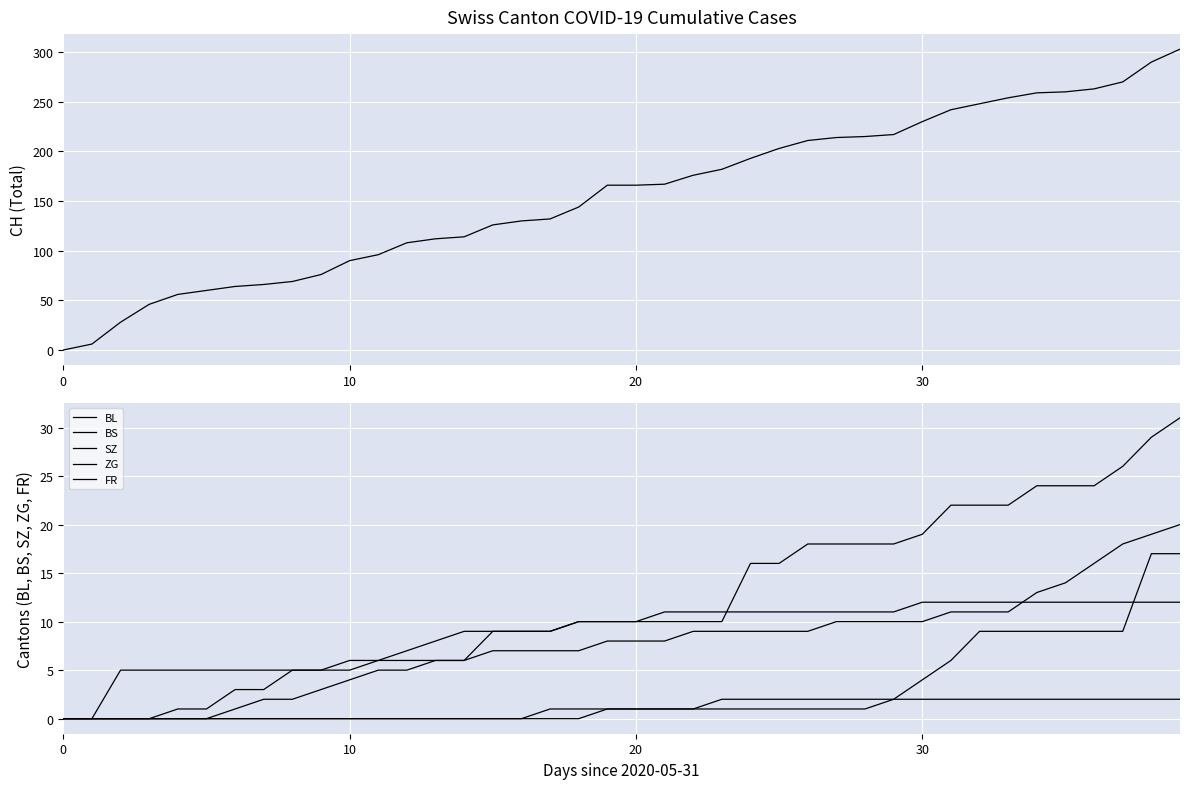

What is the value of the CH point at the 3rd from the left?

28